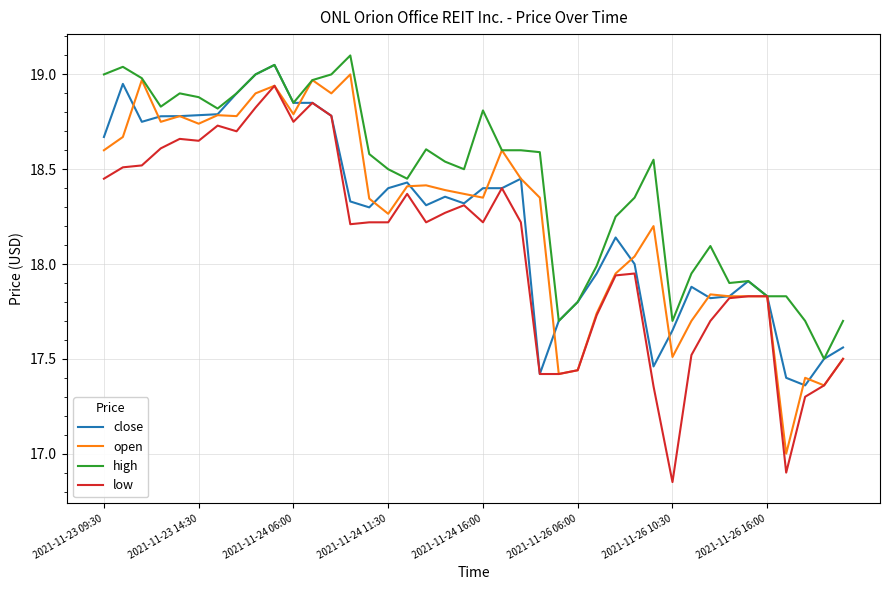

Which series has the largest total across all categories?

high